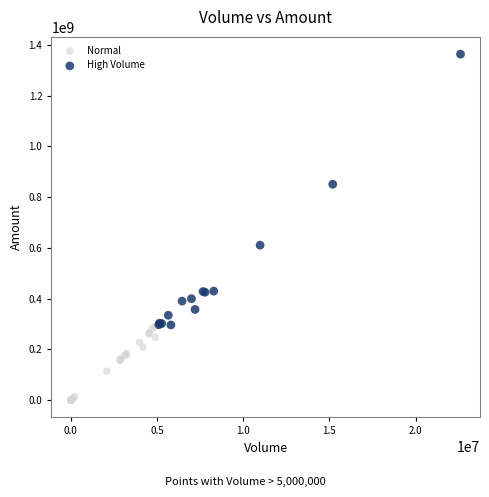

Which series contains the highest Y value?

High Volume